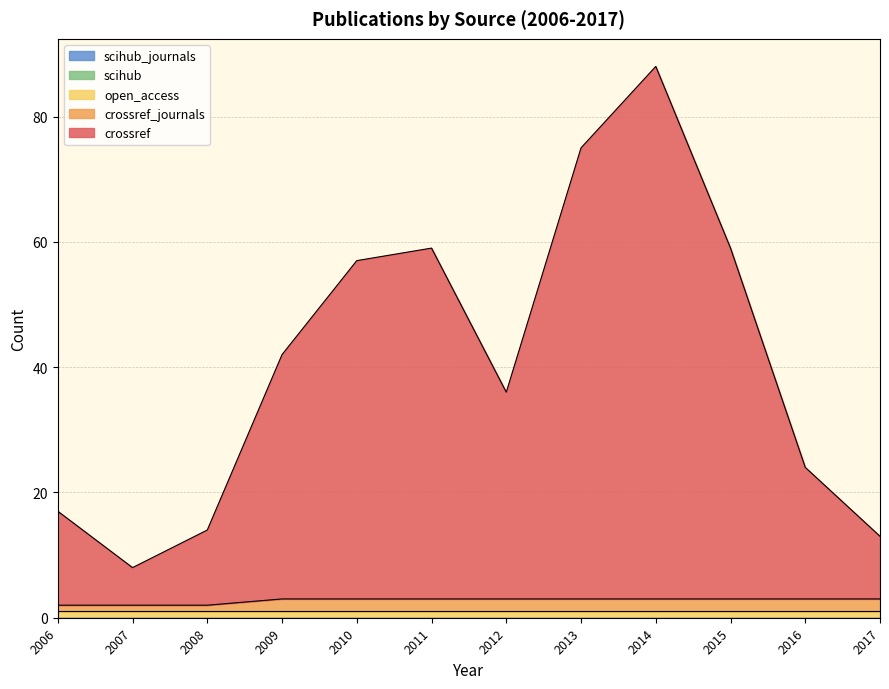

Rank the series by their maximum value, from highest to lowest.

crossref, crossref_journals, open_access, scihub, scihub_journals